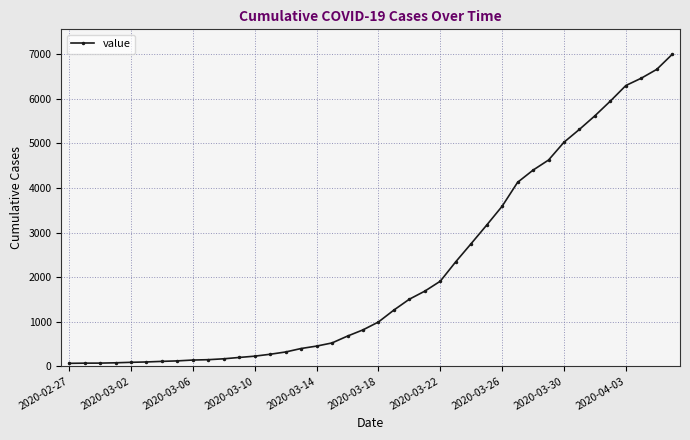

What is the sum of all values?

85719